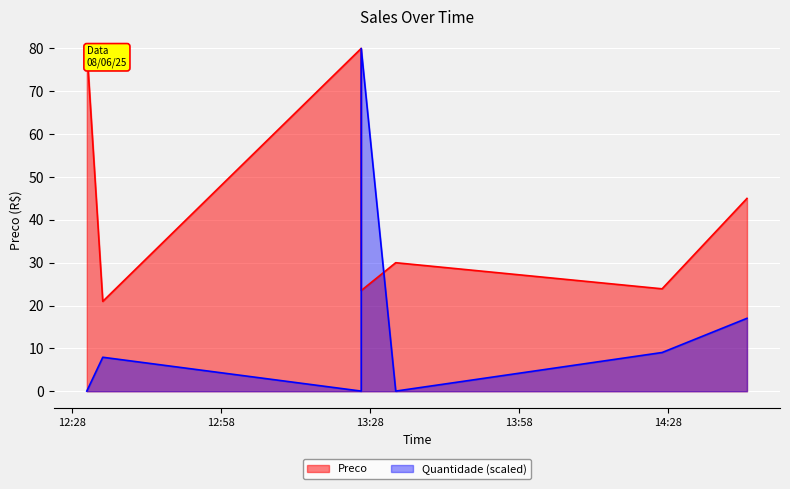

True or false: Preco and Quantidade intersect in this chart.

True